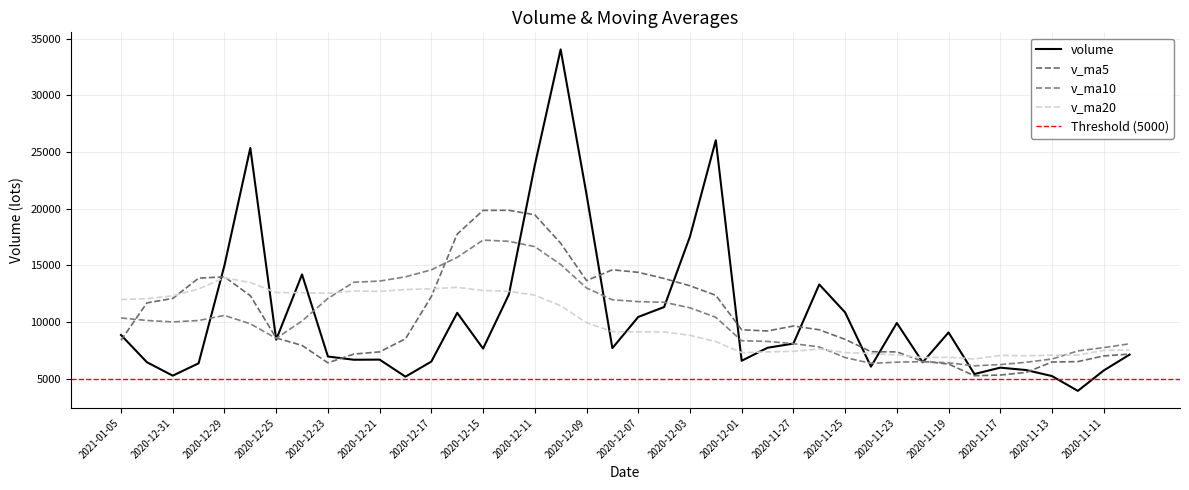

Between which two adjacent categories do volume and v_ma10 first intersect?

2020-12-30 and 2020-12-29